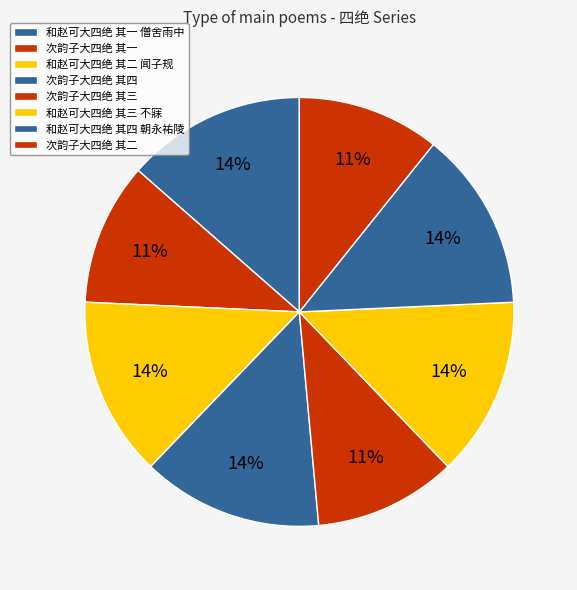

Is it true that 和赵可大四绝 其四 朝永祐陵 is 24% of the pie?

False